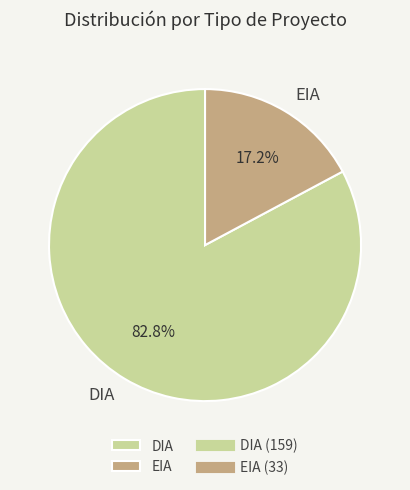

What percentage is NOT represented by DIA?

17.2%